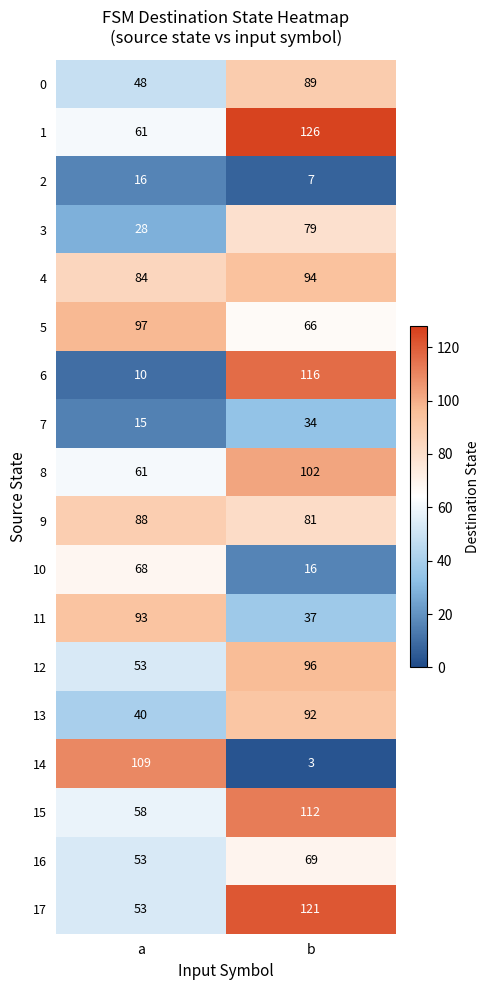

The 9 series shows 156 at a. True or false?

False